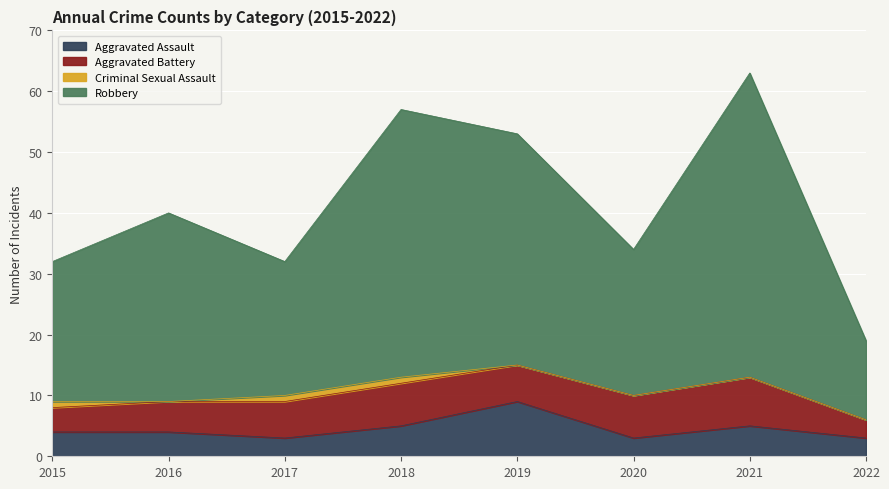

What is the approximate value of Aggravated Assault at 2022?

3